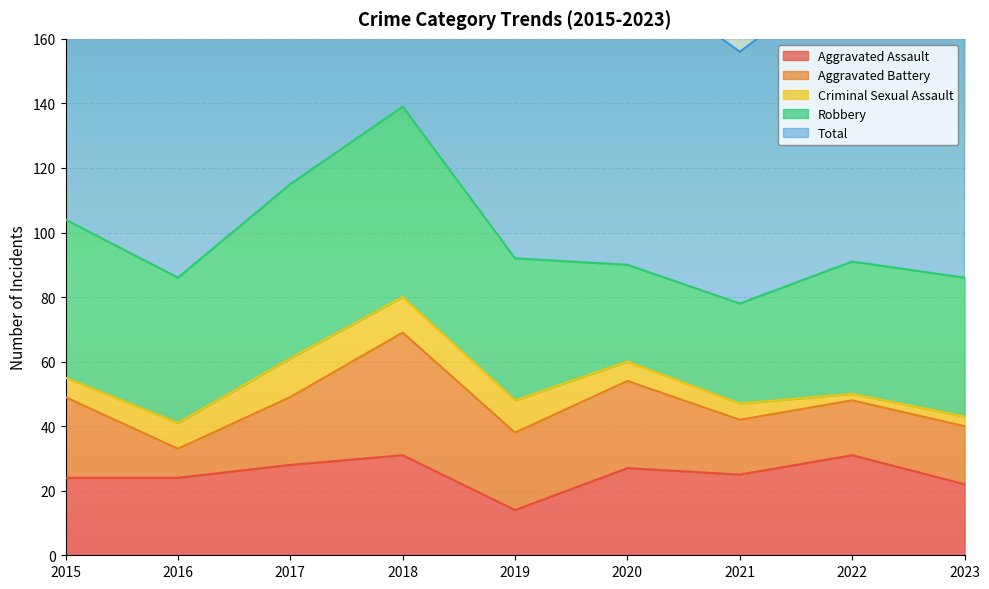

Rank the series at 2019 from lowest to highest value.

Criminal Sexual Assault, Aggravated Assault, Aggravated Battery, Robbery, Total